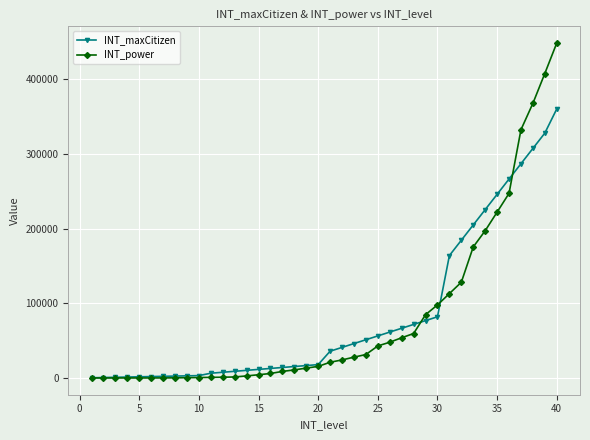

After their last crossing, which series has the higher values: INT_power or INT_maxCitizen?

INT_power